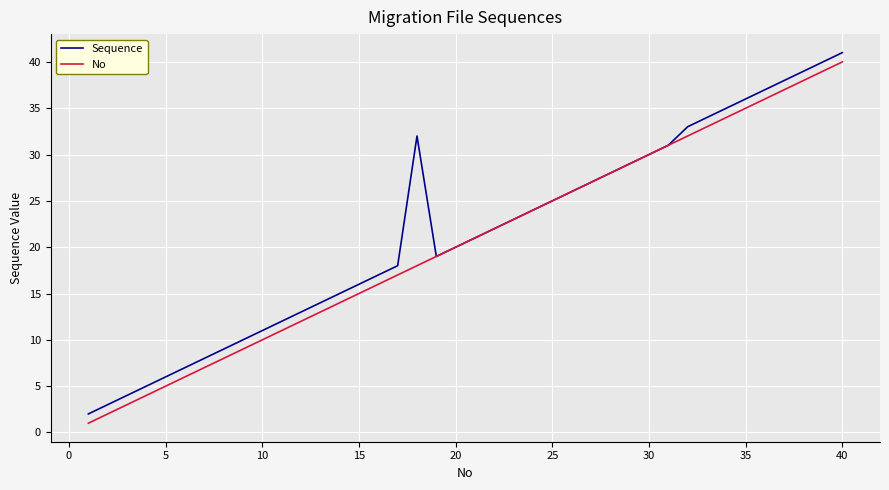

True or false: No and Sequence intersect in this chart.

False